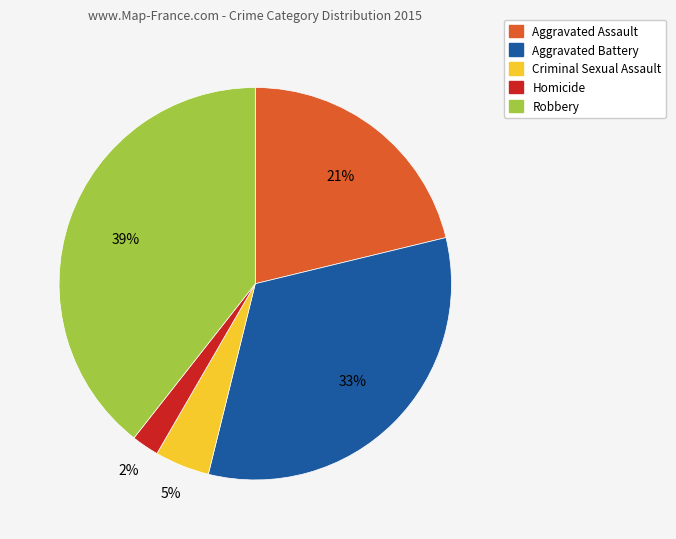

How many slices are in this pie chart?

5